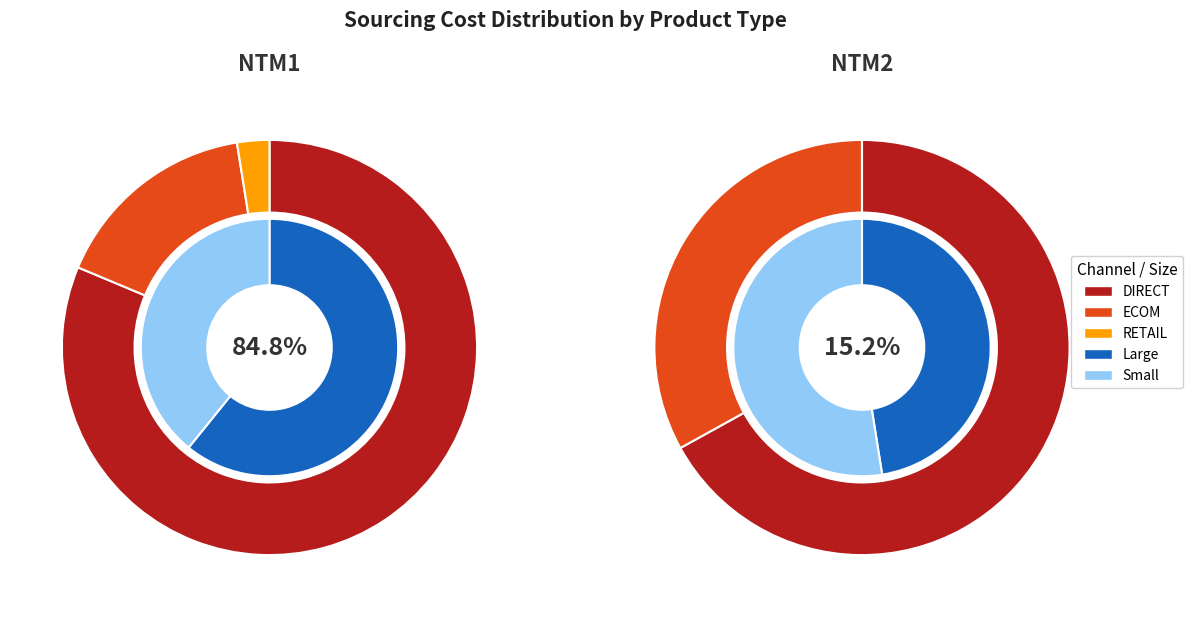

Rank the series at 17 from lowest to highest value.

NTM2, NTM1